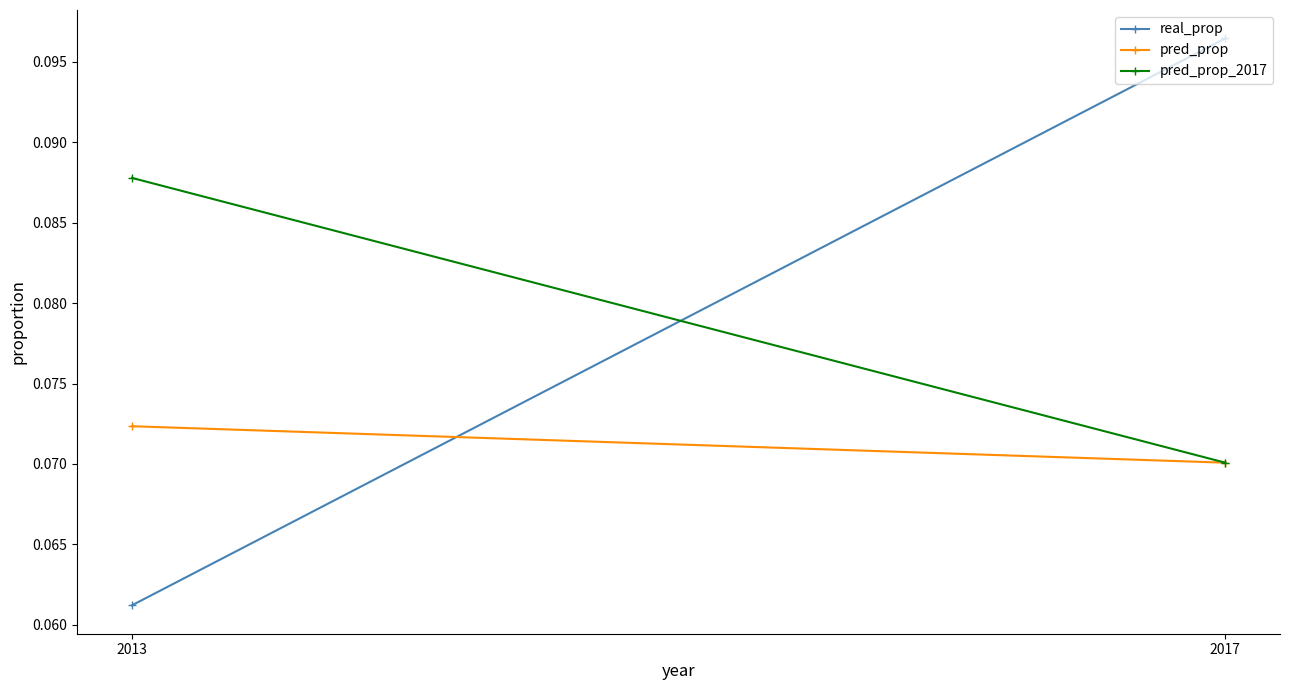

How many pred_prop values are between 0 and 1?

2